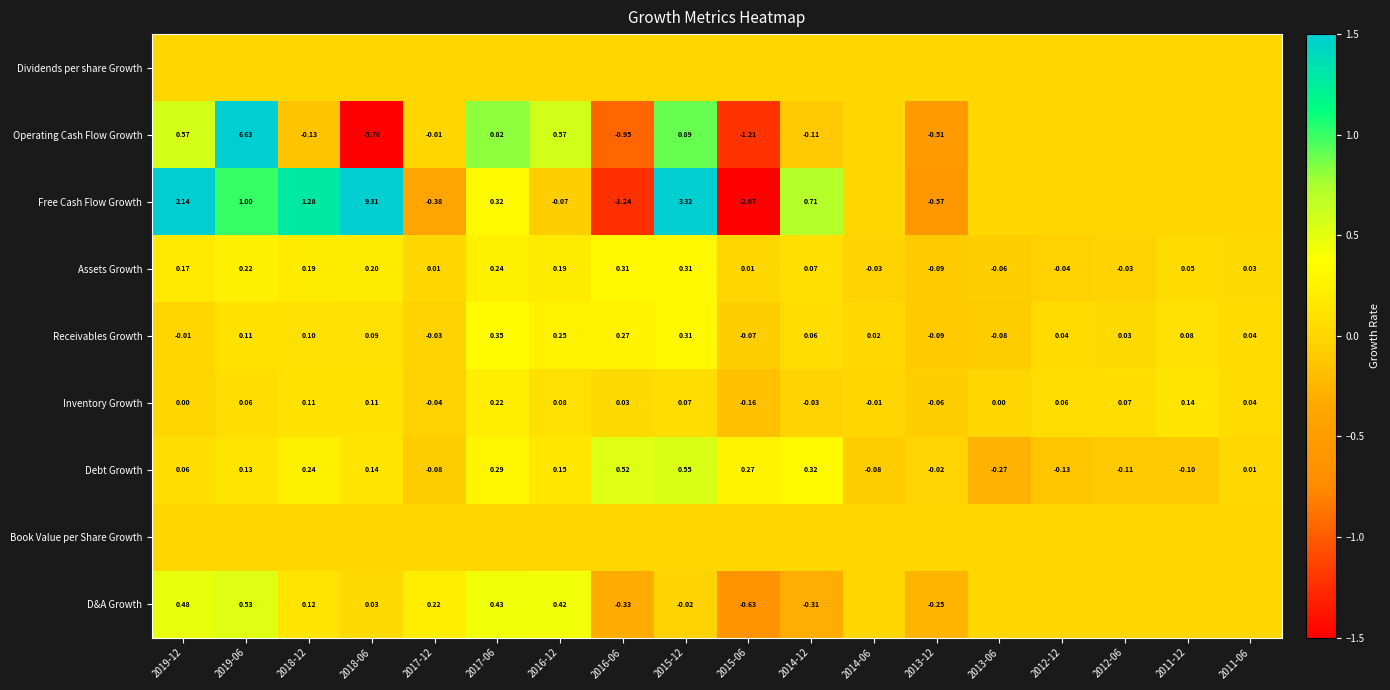

Which category has the lowest value in the Assets Growth series?

2013-12